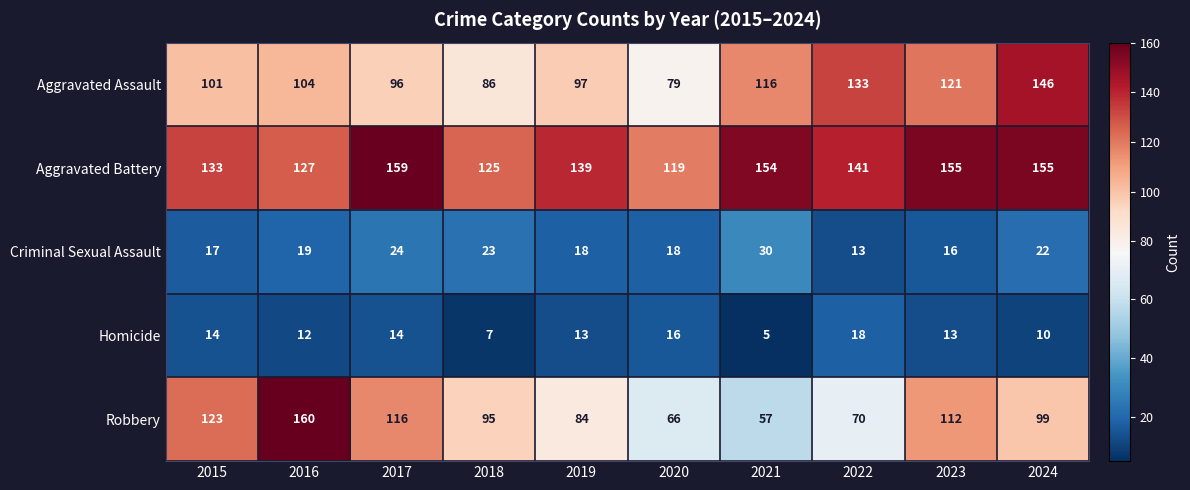

What is the sum of all Aggravated Assault values?

1079